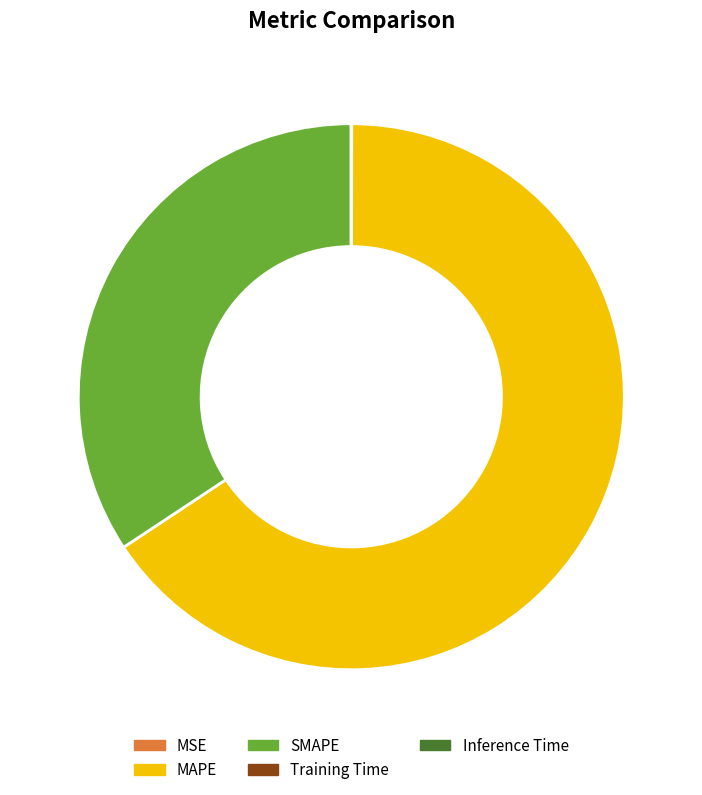

What is the largest slice in the pie chart?

MAPE